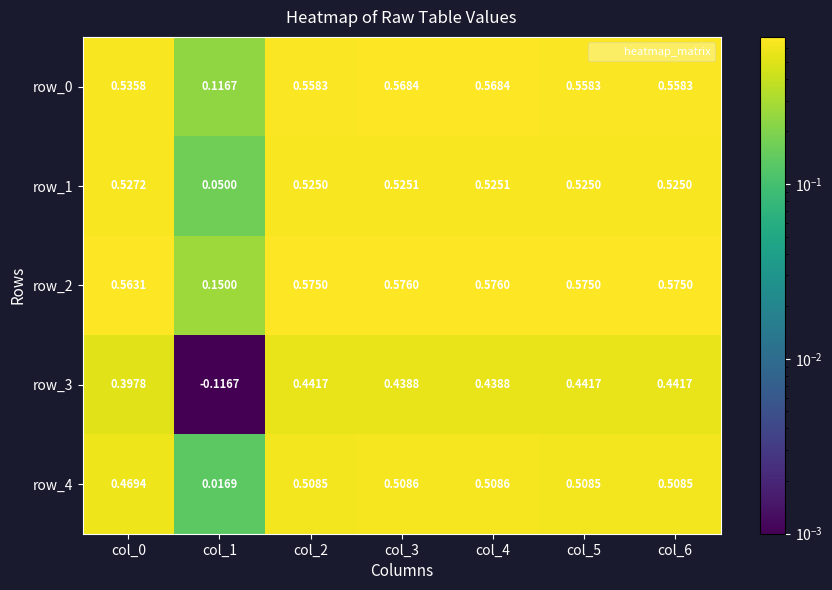

Is the value of row_3 at col_2 greater than the value of row_4 at col_3?

No